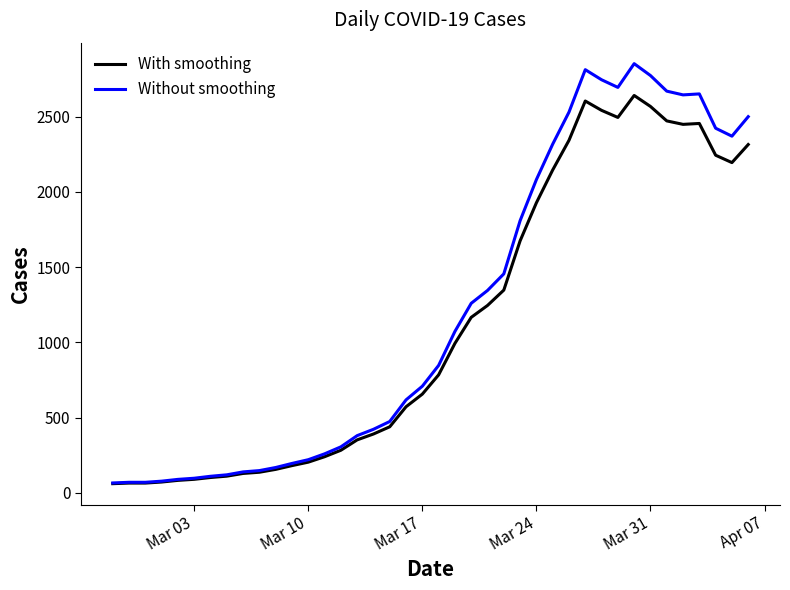

Rank the series by their maximum value, from highest to lowest.

Without smoothing, With smoothing